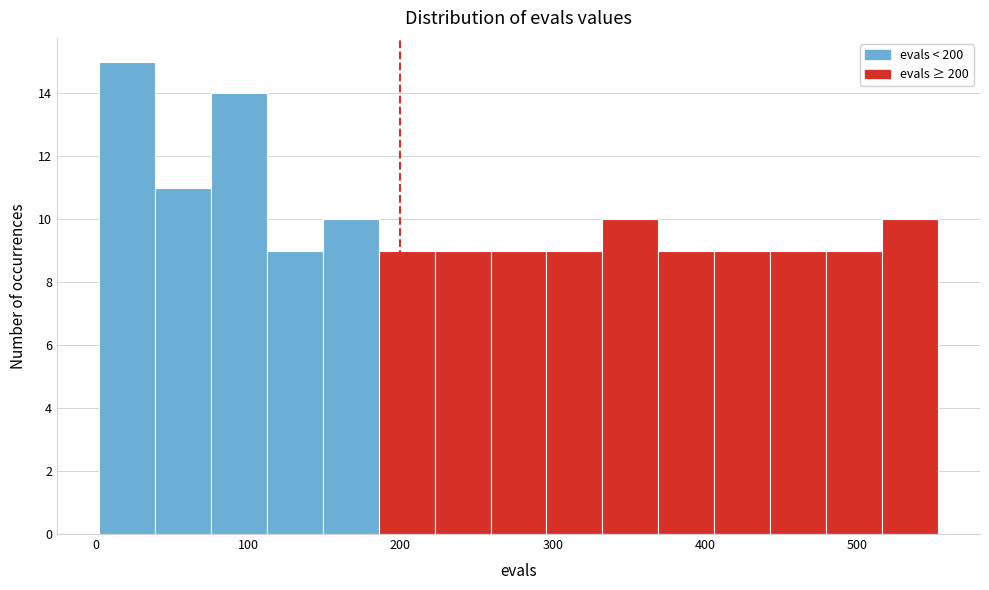

Read against the x-axis, roughly where is the centre of the tallest bar?

20